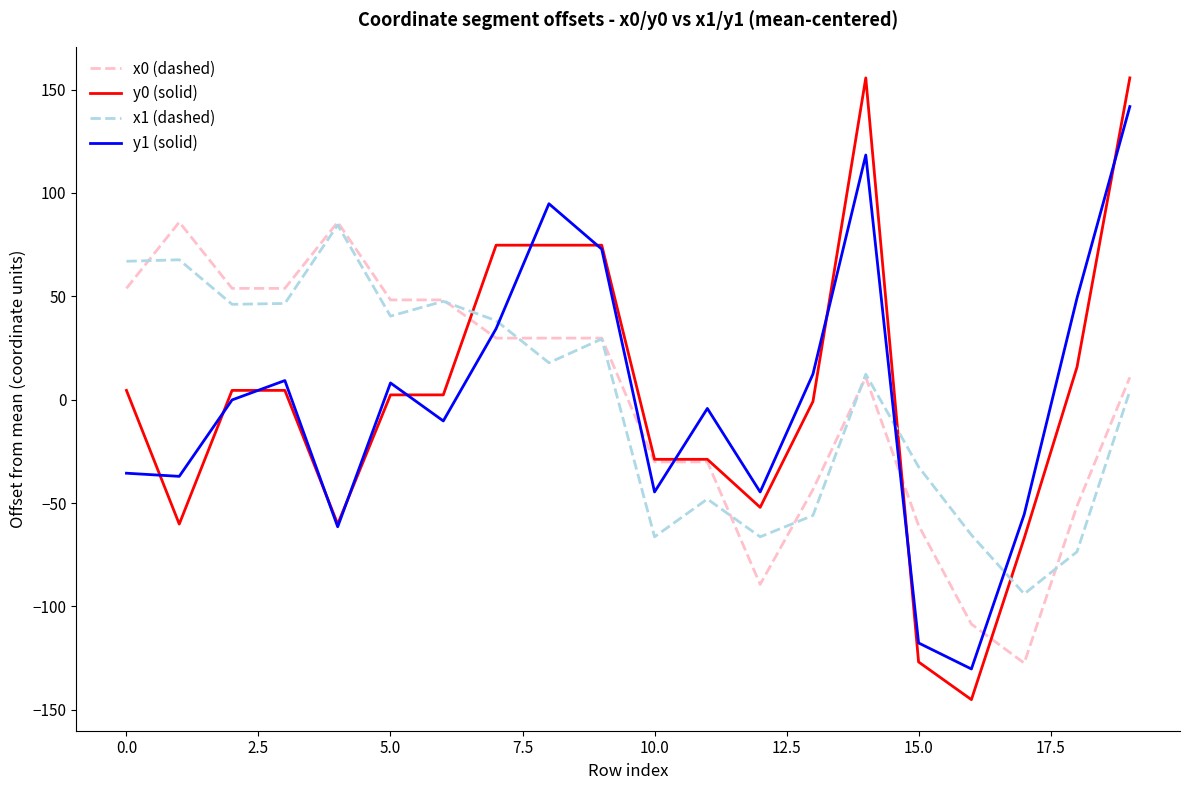

What is the maximum value shown in the chart?

155.7